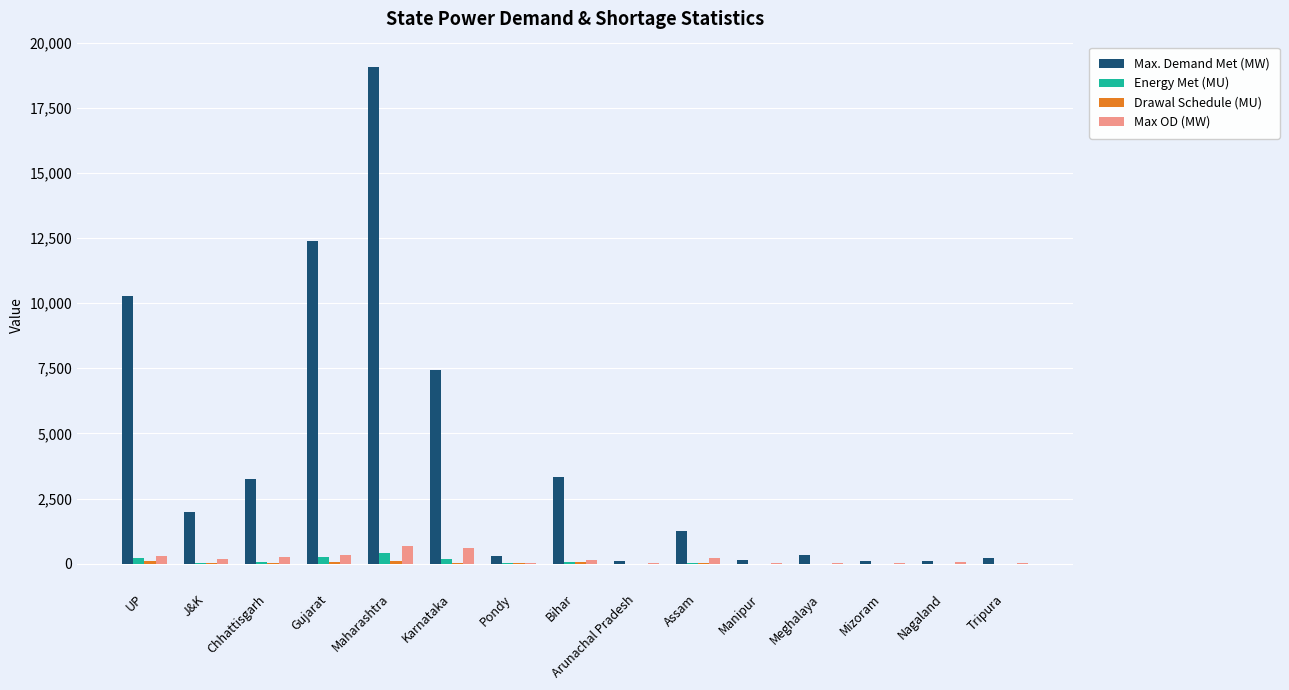

Which series changed the most between Karnataka and Manipur?

Max. Demand Met (MW)